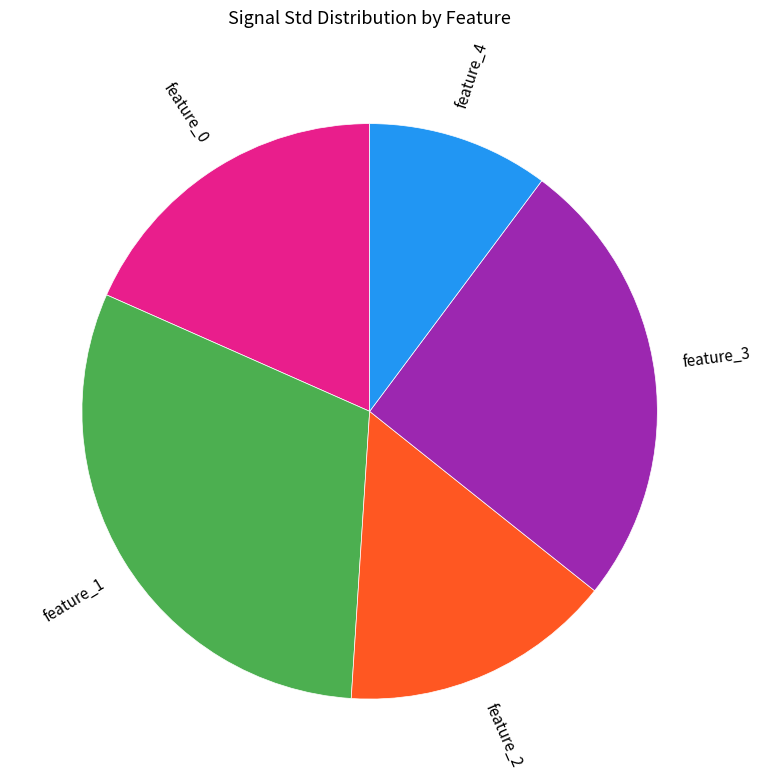

Which has a higher value, feature_3 or feature_0?

feature_3